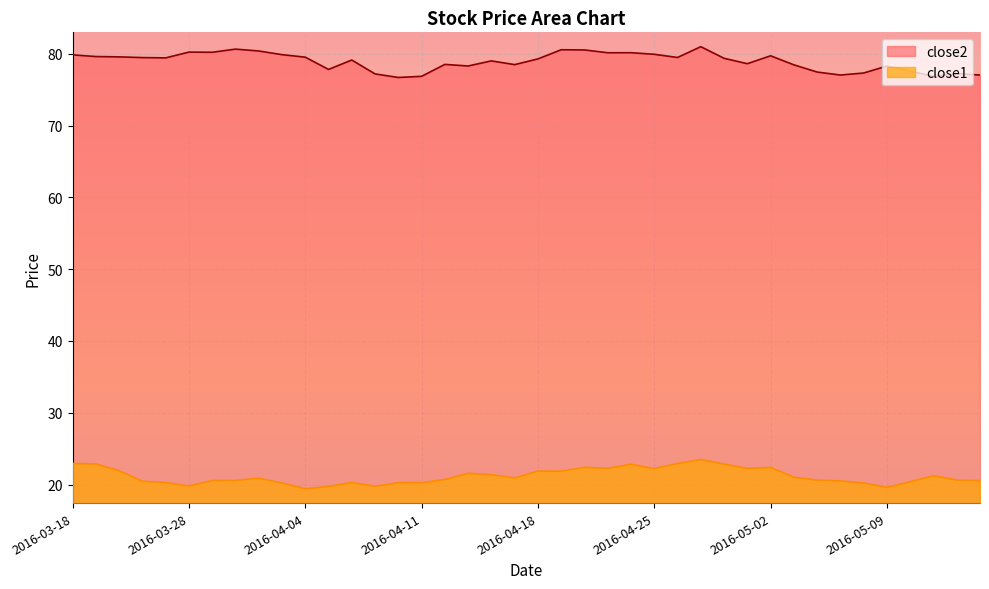

True or false: close1 has more than 0 points higher than both neighbors.

True